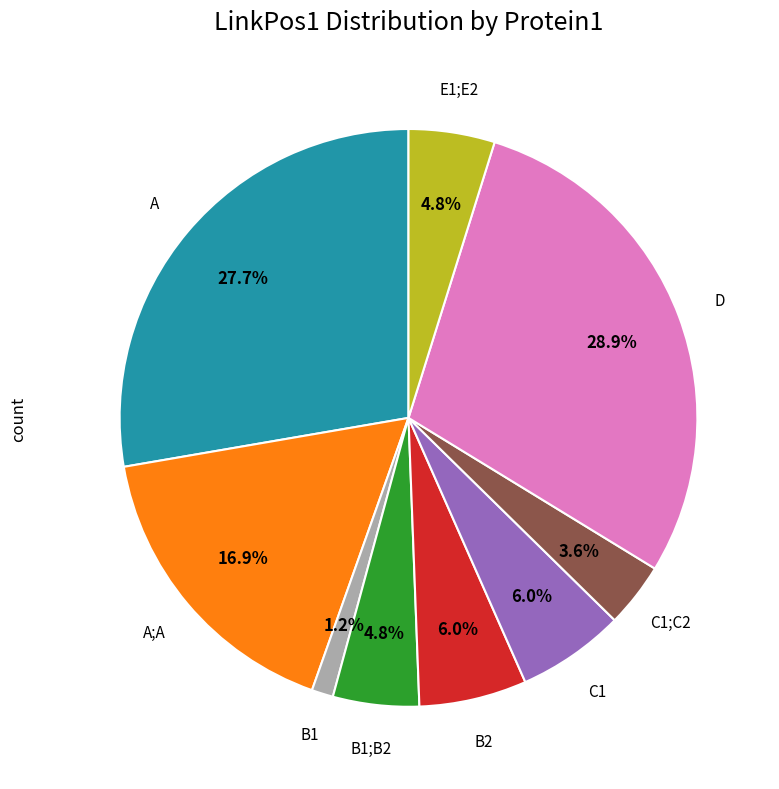

Which slice is the largest?

D